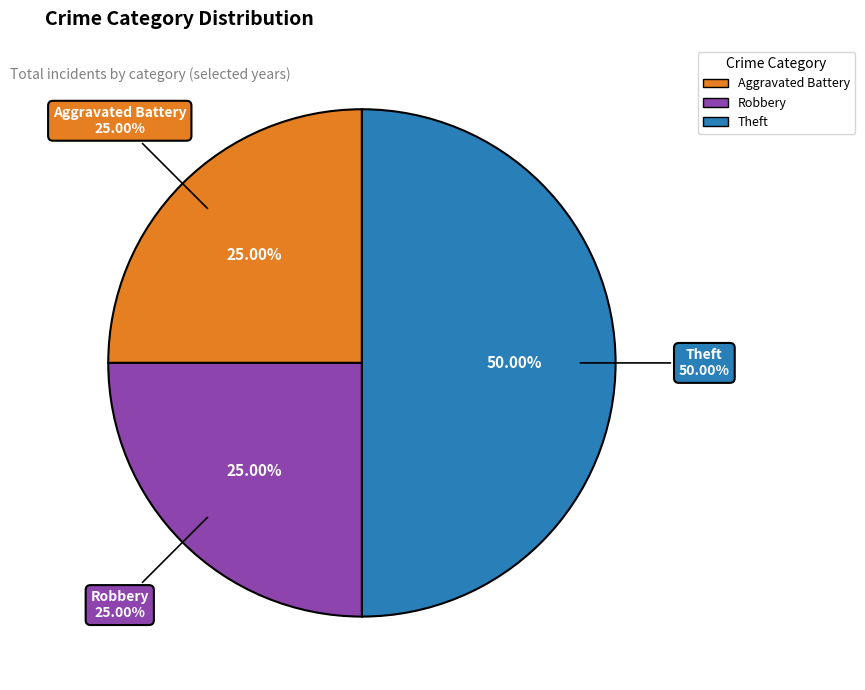

Is there a majority slice in this chart?

No